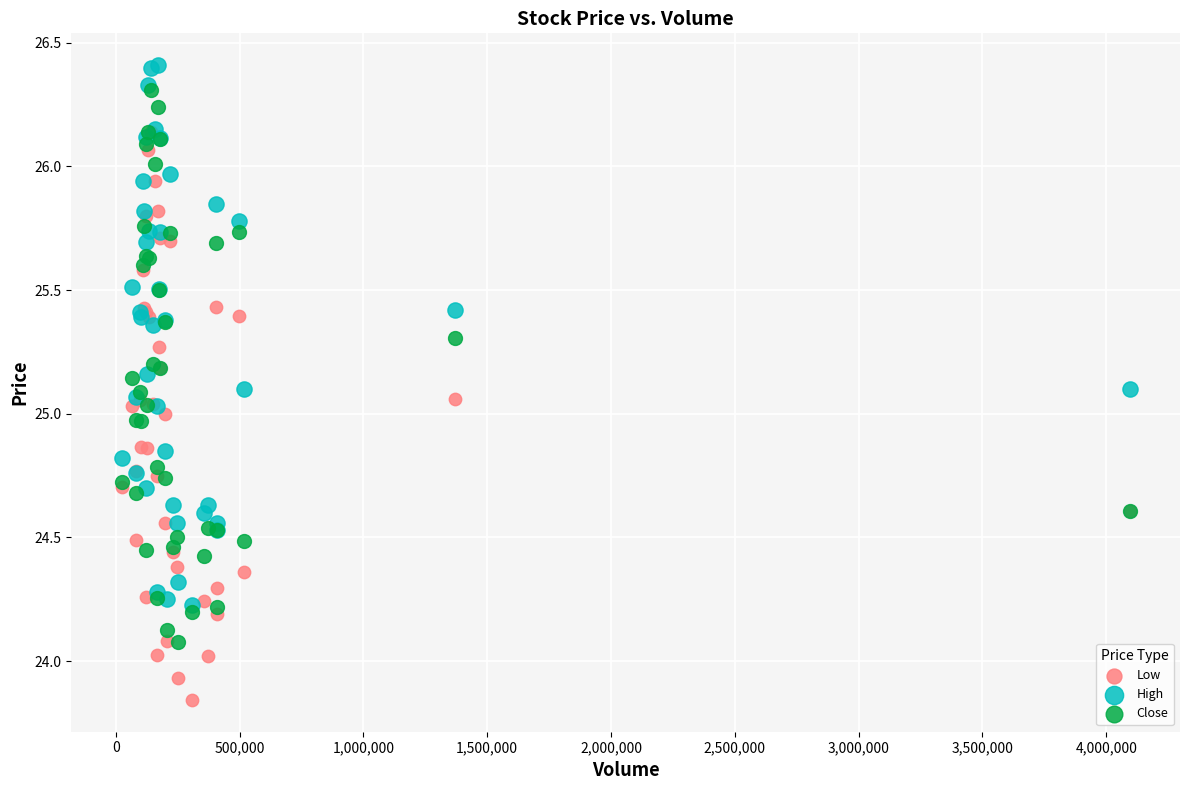

Which series has the widest spread of Y values?

Low